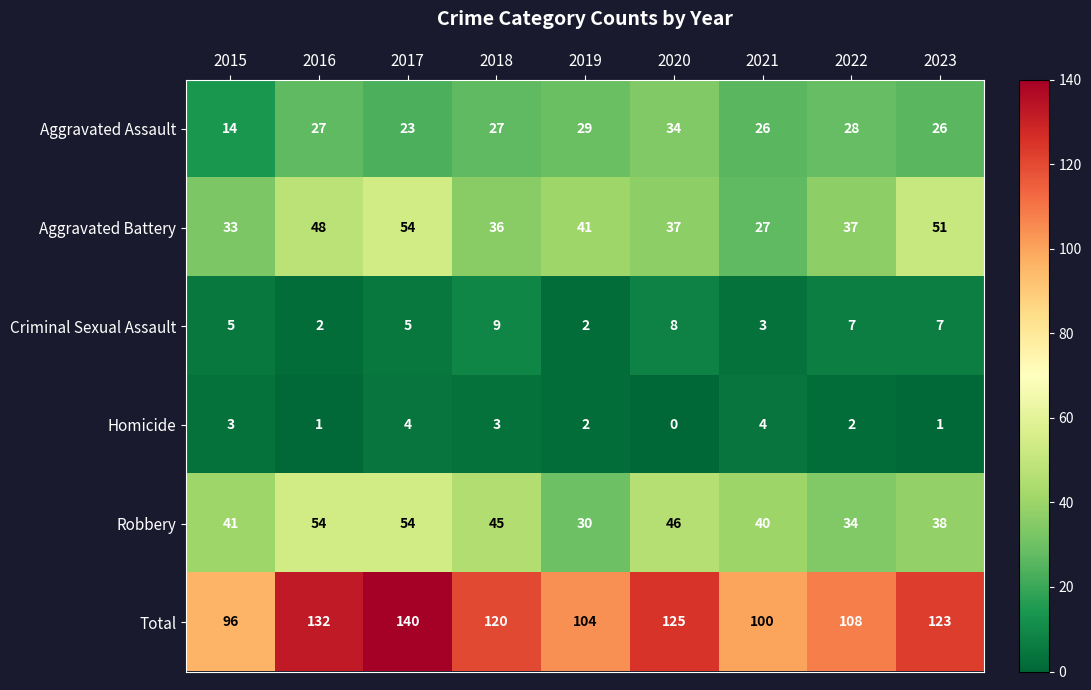

What is the difference between the highest and lowest values at 2016?

131